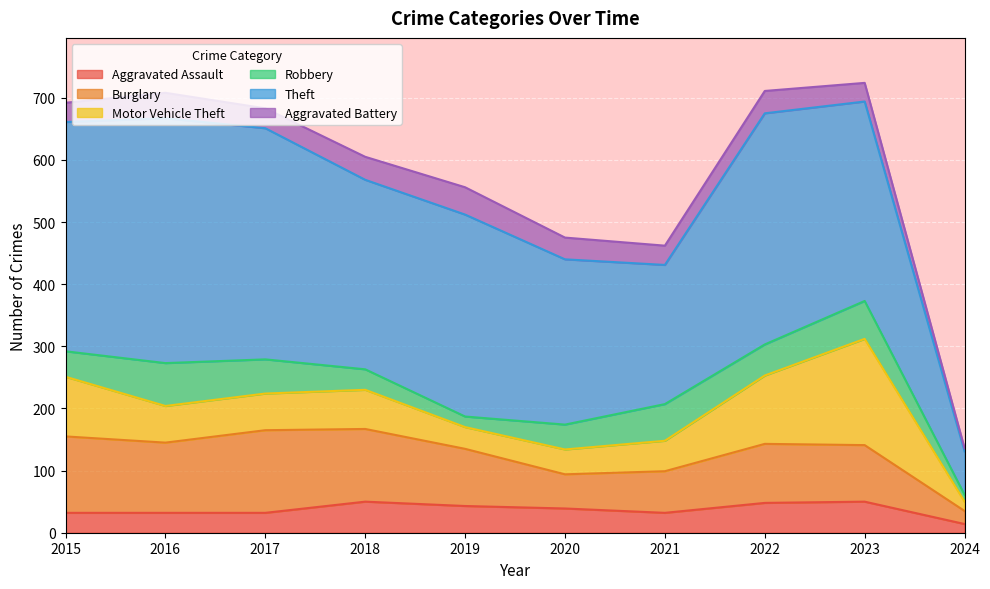

List the labels in order of Aggravated Battery value, smallest first.

2024, 2023, 2015, 2021, 2017, 2020, 2022, 2018, 2016, 2019